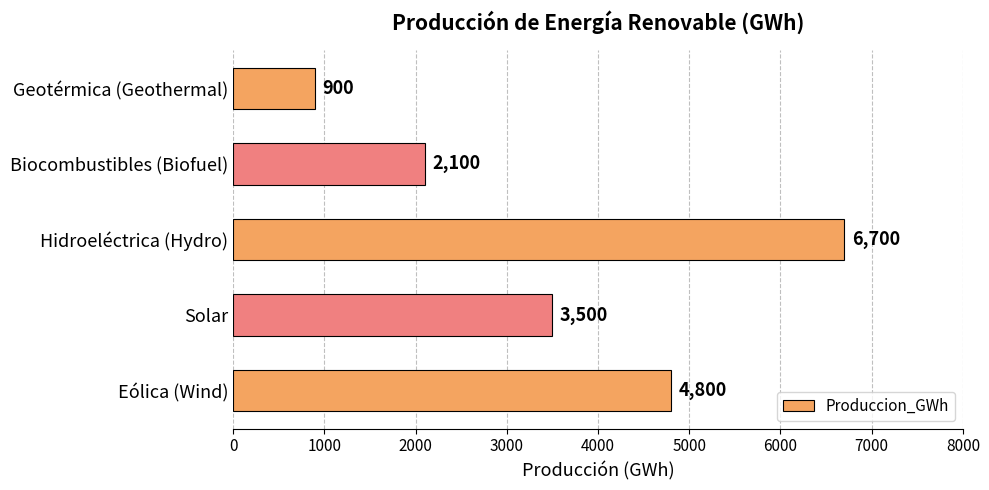

The value at Geotérmica (Geothermal) is 900. True or false?

True